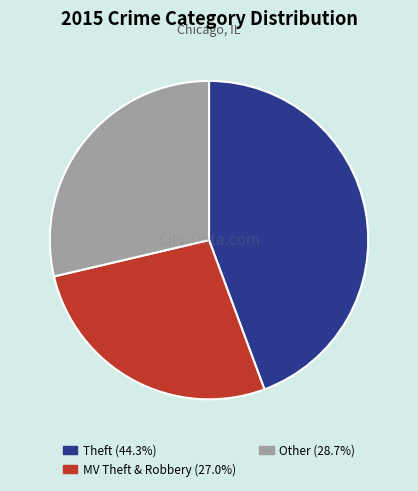

Is there a majority slice in this chart?

No